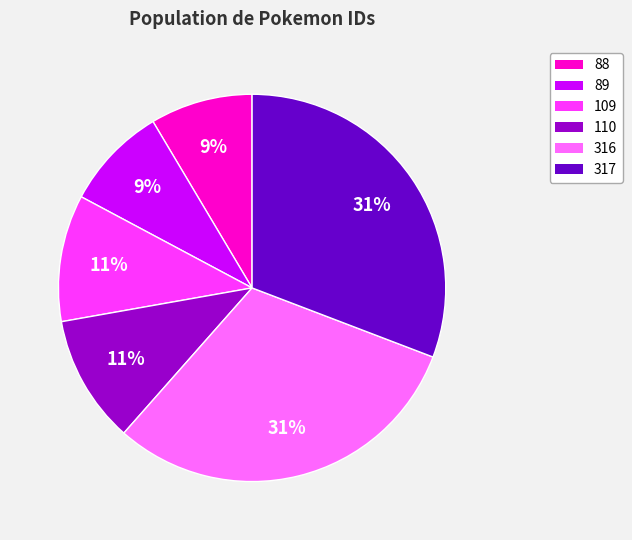

Count the number of slices in the pie.

6